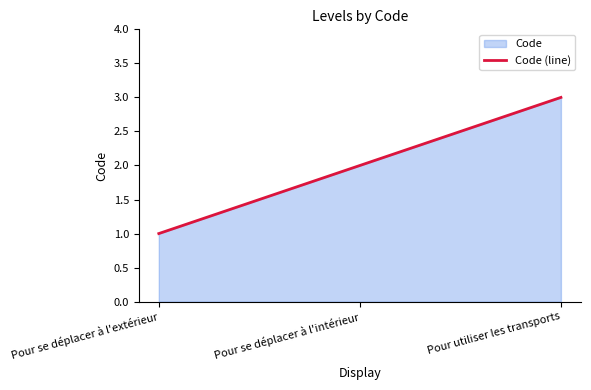

True or false: the data shows 4 at Pour utiliser les transports.

False